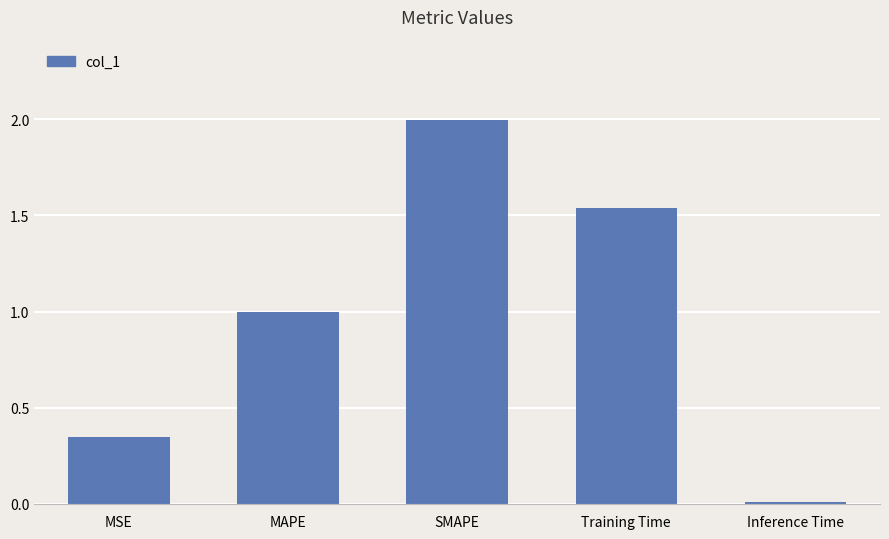

Which category has the highest value across all series?

SMAPE